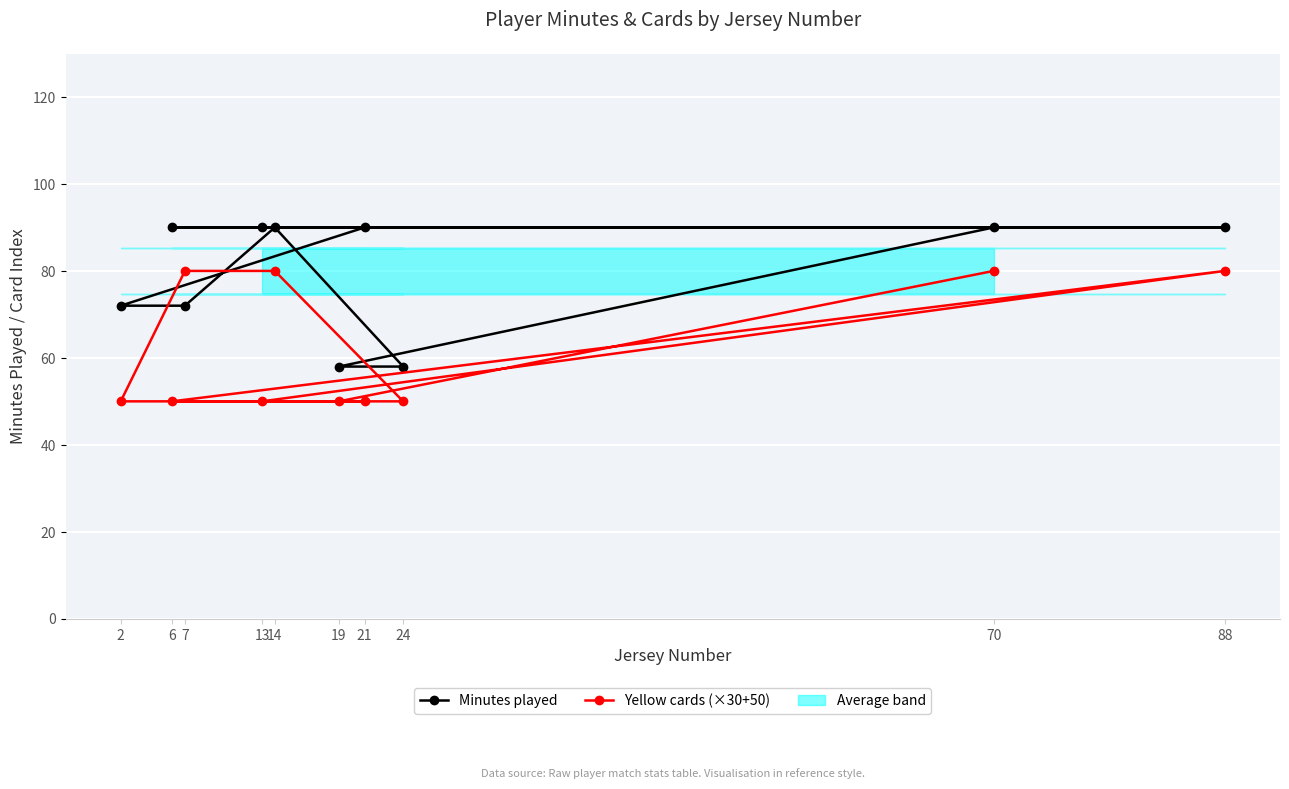

Is this an area chart (filled region under the line)?

No